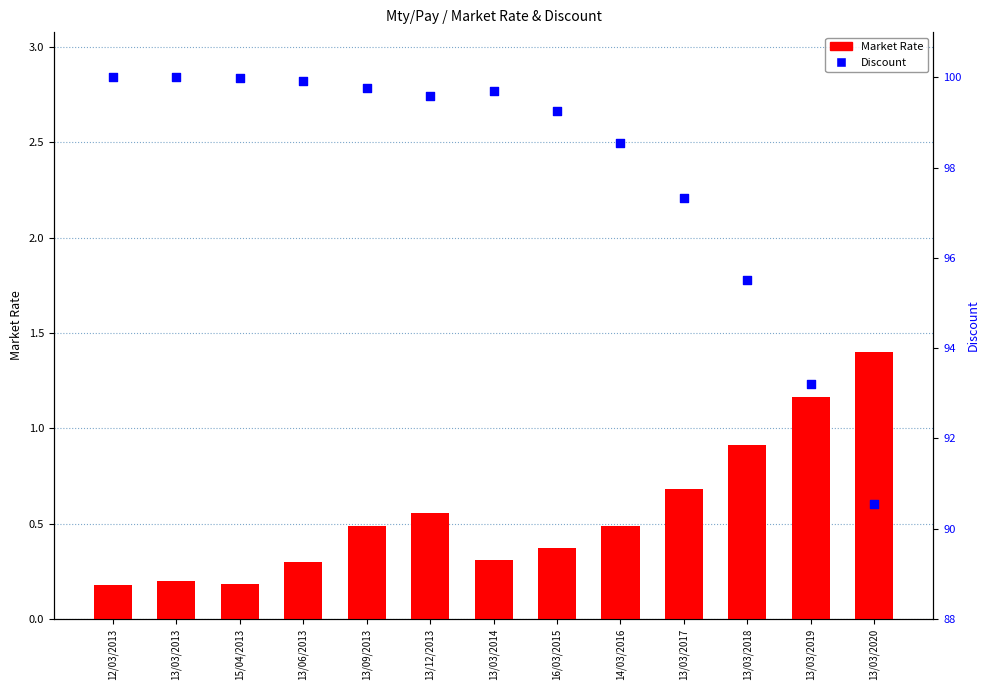

At which category is the sum across all series the highest?

13/09/2013